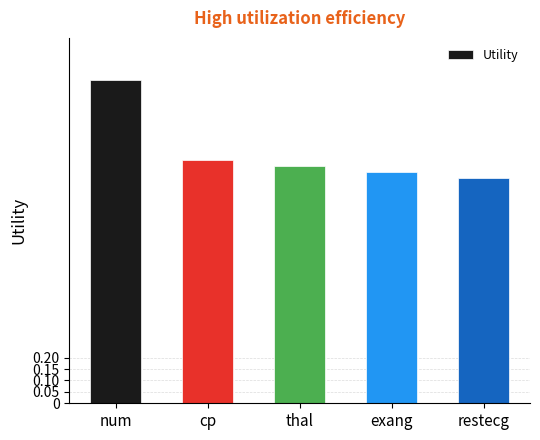

What is the maximum value shown in the chart?

1.4